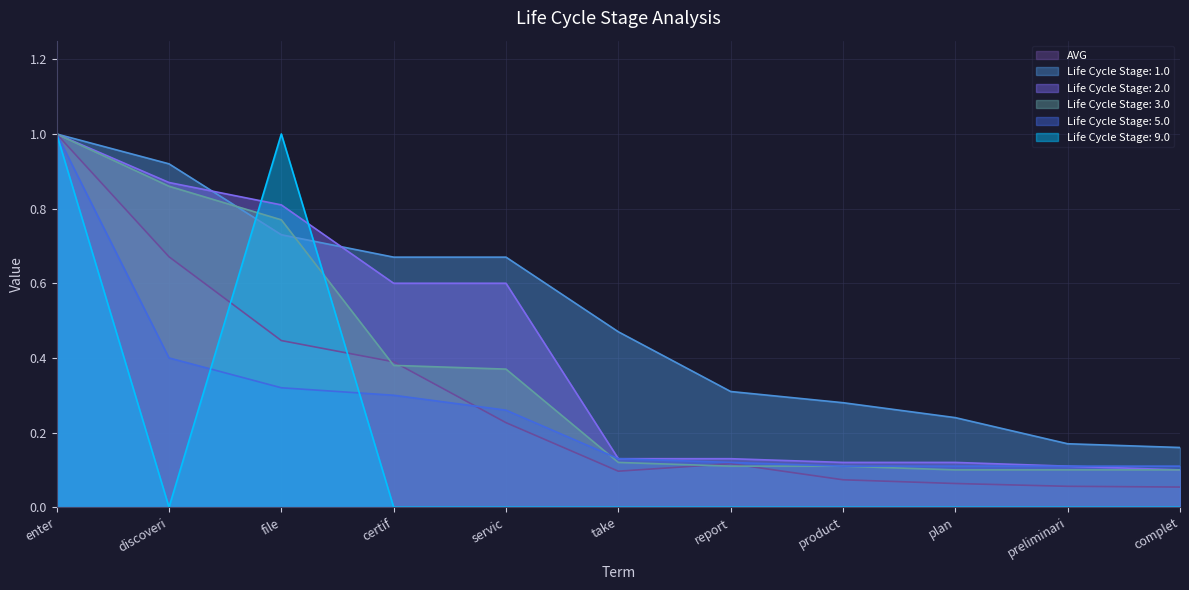

Reading left to right, list all the values displayed in this chart.

AVG: enter=1.0	discoveri=0.7	file=0.4	certif=0.4	servic=0.2	take=0.1	report=0.1	product=0.1	plan=0.1	preliminari=0.1	complet=0.1
Life Cycle Stage: 1.0: enter=1.0	discoveri=0.9	file=0.7	certif=0.7	servic=0.7	take=0.5	report=0.3	product=0.3	plan=0.2	preliminari=0.2	complet=0.2
Life Cycle Stage: 2.0: enter=1.0	discoveri=0.9	file=0.8	certif=0.6	servic=0.6	take=0.1	report=0.1	product=0.1	plan=0.1	preliminari=0.1	complet=0.1
Life Cycle Stage: 3.0: enter=1.0	discoveri=0.9	file=0.8	certif=0.4	servic=0.4	take=0.1	report=0.1	product=0.1	plan=0.1	preliminari=0.1	complet=0.1
Life Cycle Stage: 5.0: enter=1.0	discoveri=0.4	file=0.3	certif=0.3	servic=0.3	take=0.1	report=0.1	product=0.1	plan=0.1	preliminari=0.1	complet=0.1
Life Cycle Stage: 9.0: enter=1.0	discoveri=0.0	file=1.0	certif=0.0	servic=0.0	take=0.0	report=0.0	product=0.0	plan=0.0	preliminari=0.0	complet=0.0